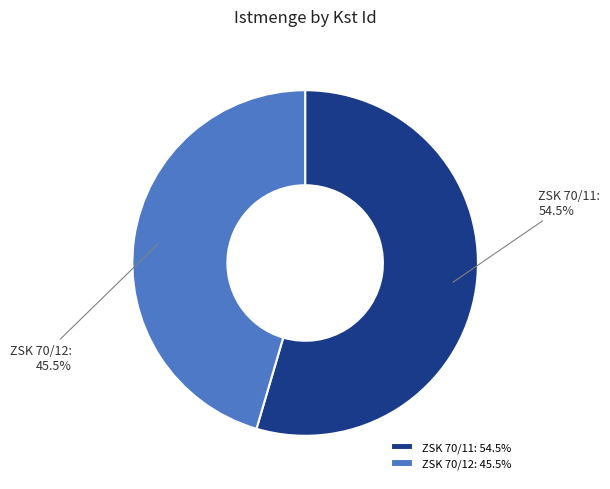

Which category accounts for the majority?

ZSK 70/11